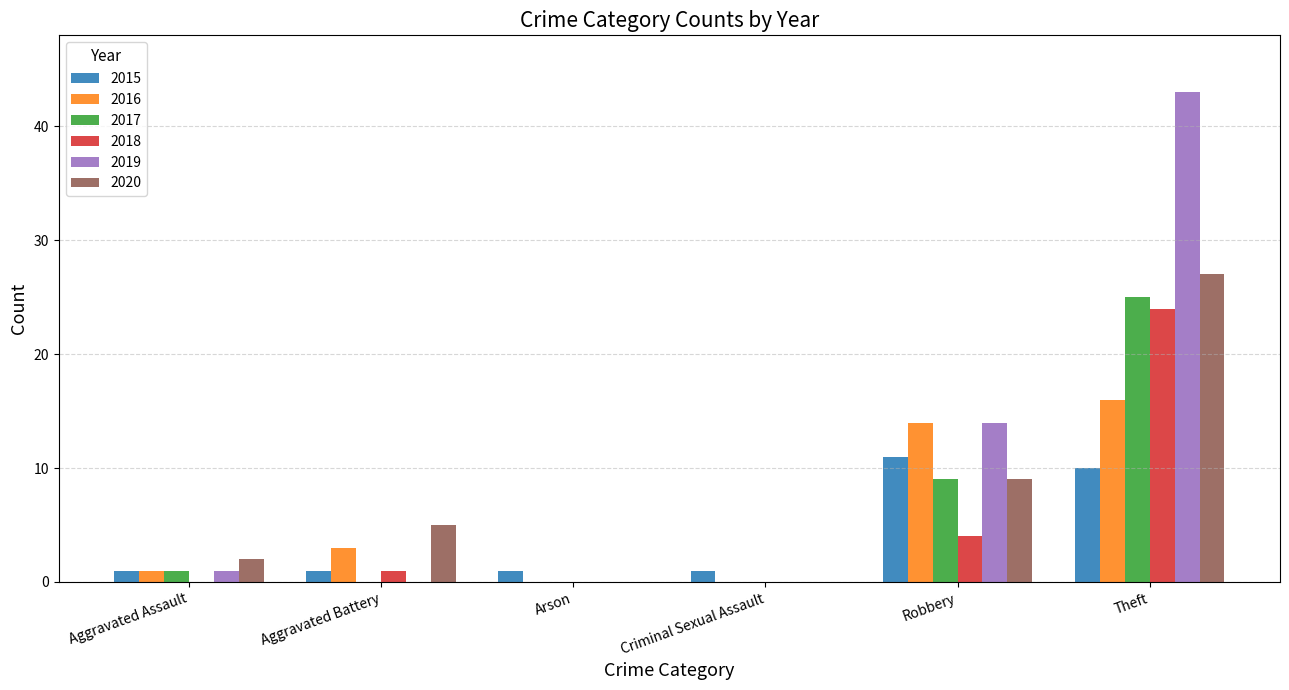

What is the maximum value shown in the chart?

43